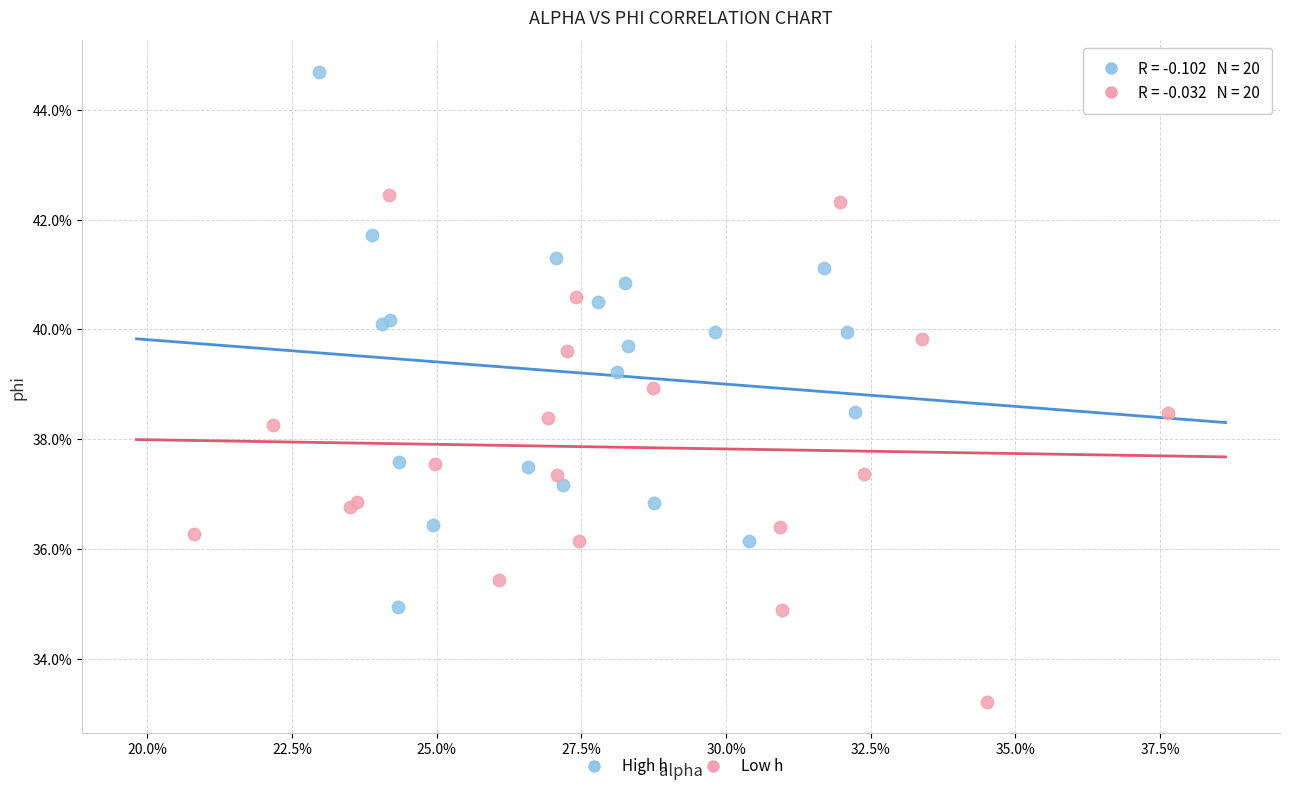

What are all the series names shown in the legend?

High h, Low h